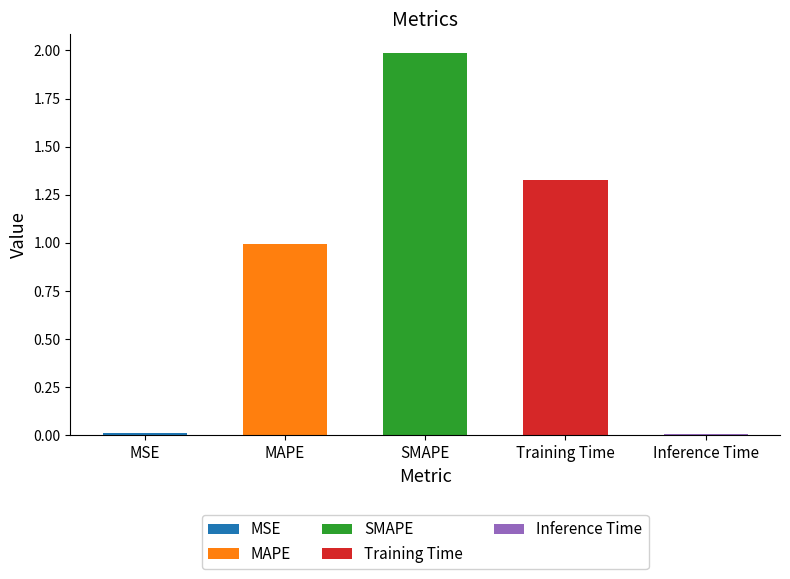

Is it true that the value at SMAPE is 2.0?

True